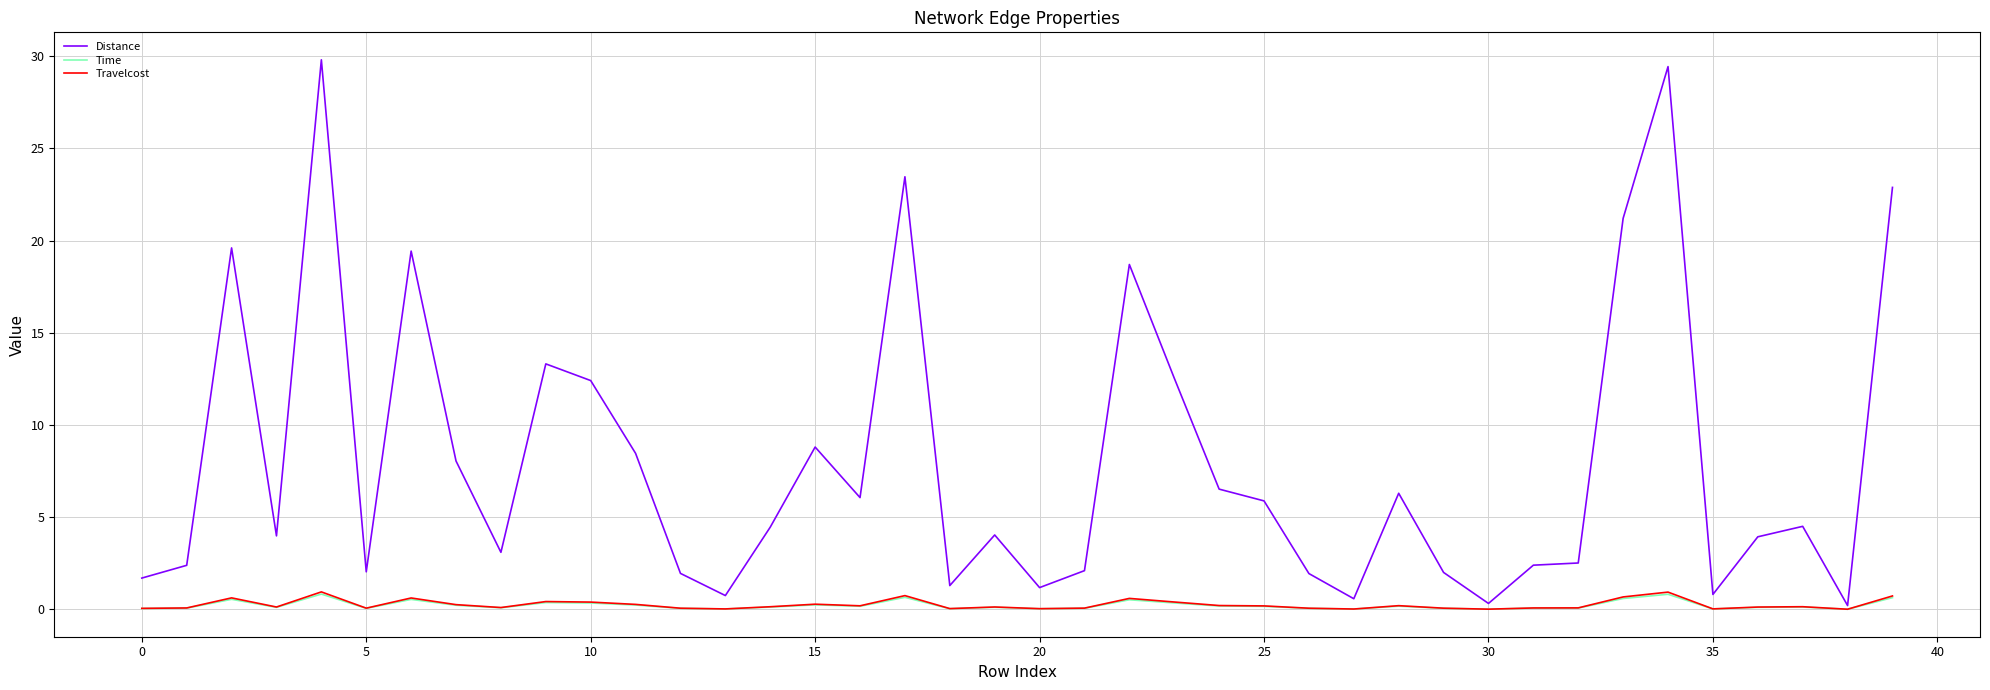

Which series has the largest total across all categories?

Distance